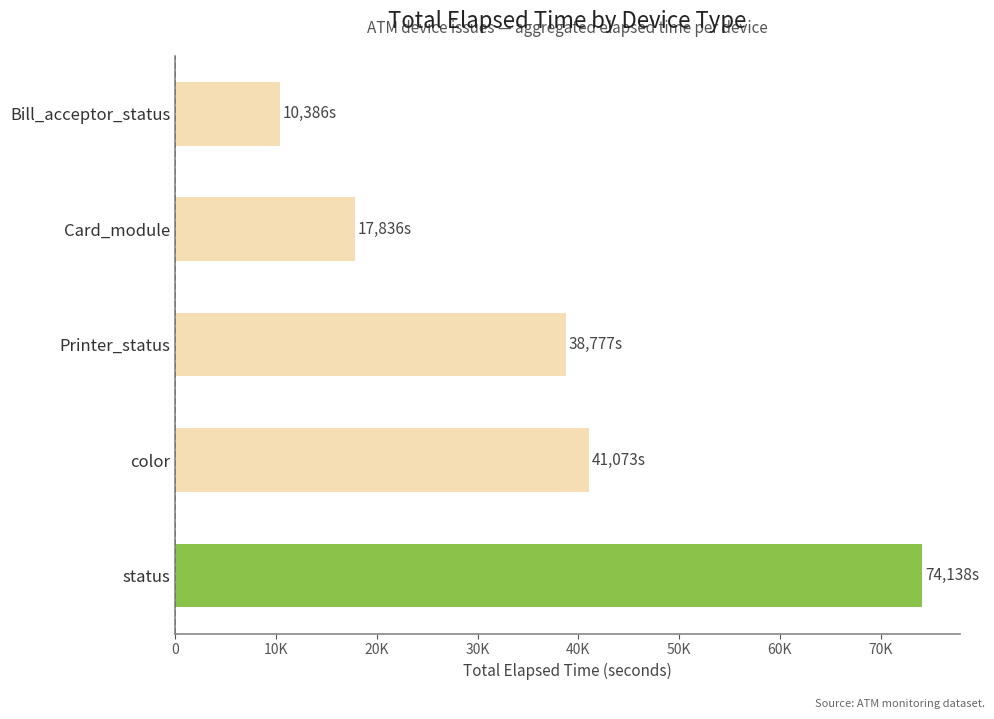

List the labels in order of value, smallest first.

Bill_acceptor_status, Card_module, Printer_status, color, status